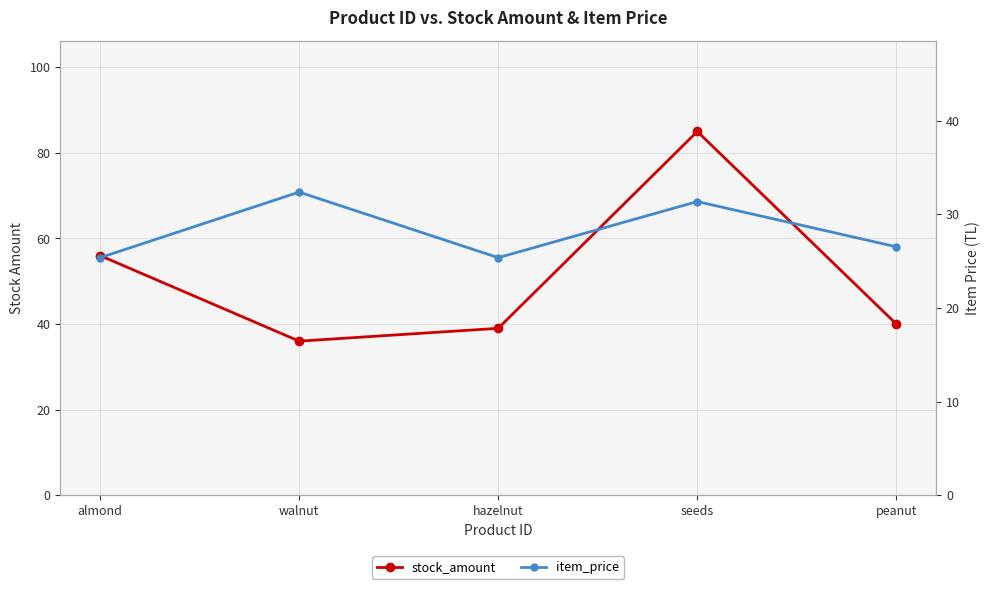

How many lines are shown in the chart?

2